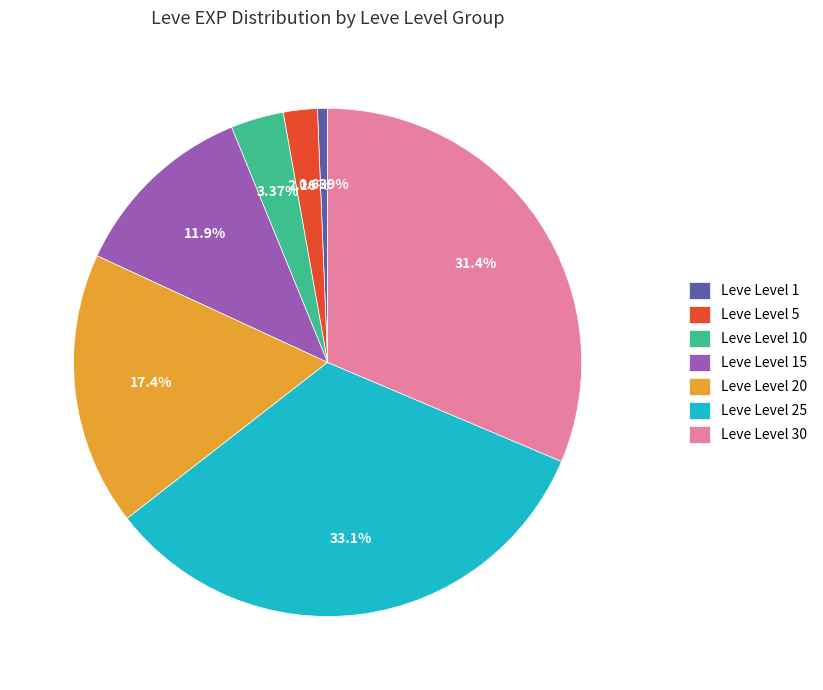

Does Leve Level 20 represent more than half of the total?

No